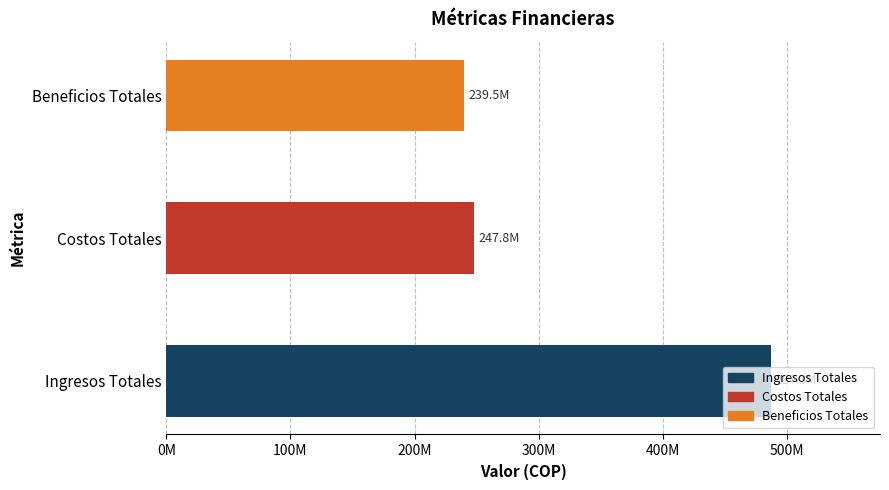

Does the chart contain any negative values?

No